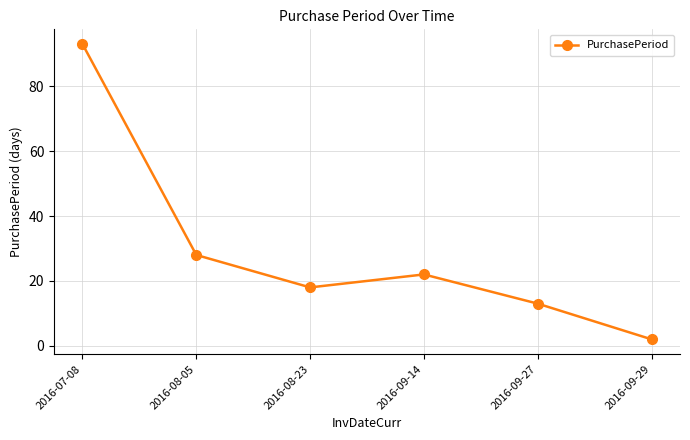

Does the chart display data point markers on the line(s)?

Yes